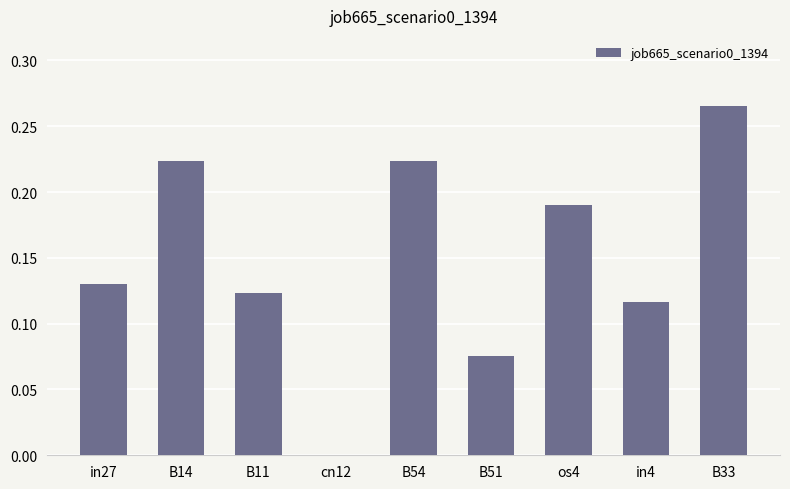

Which category has the highest value across all series?

B33